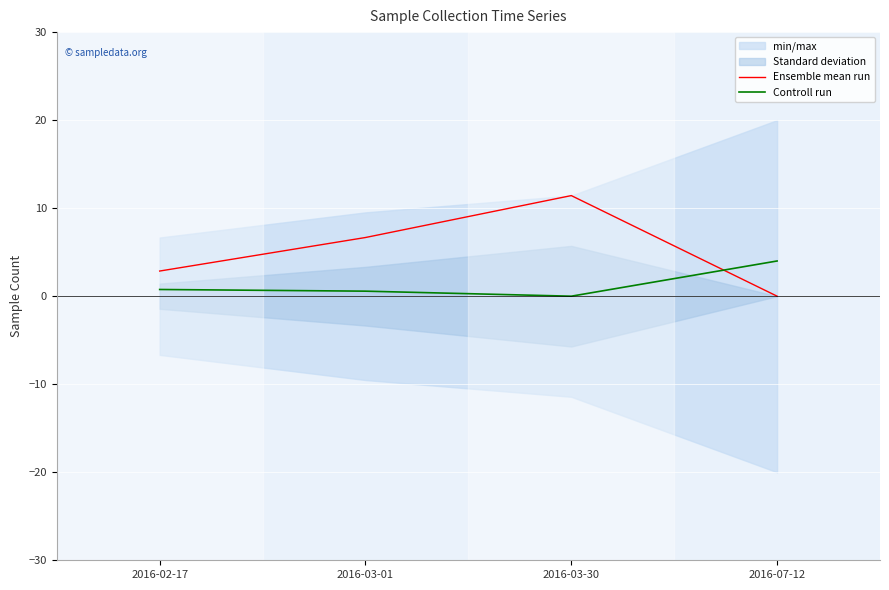

What is the difference between the maximum and second lowest values in the Controll run series?

3.4